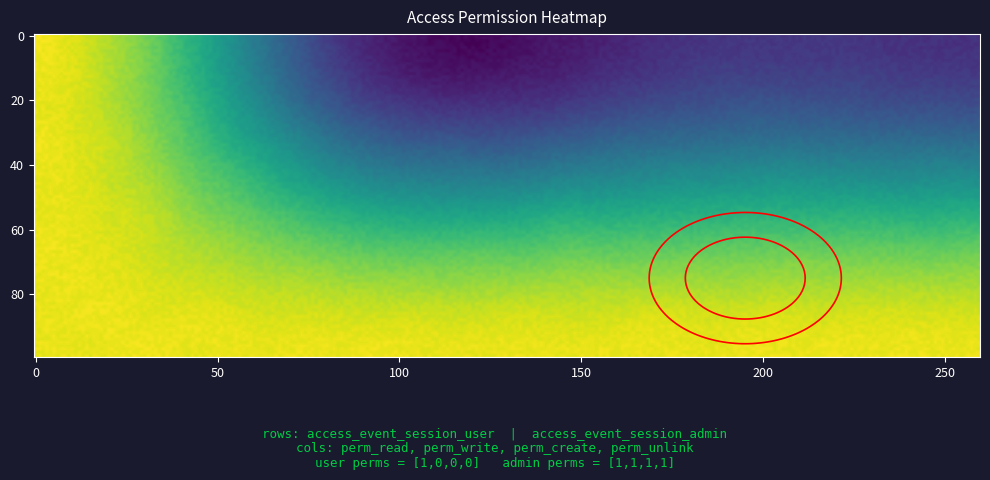

What is the average value of the access_event_session_admin series?

1